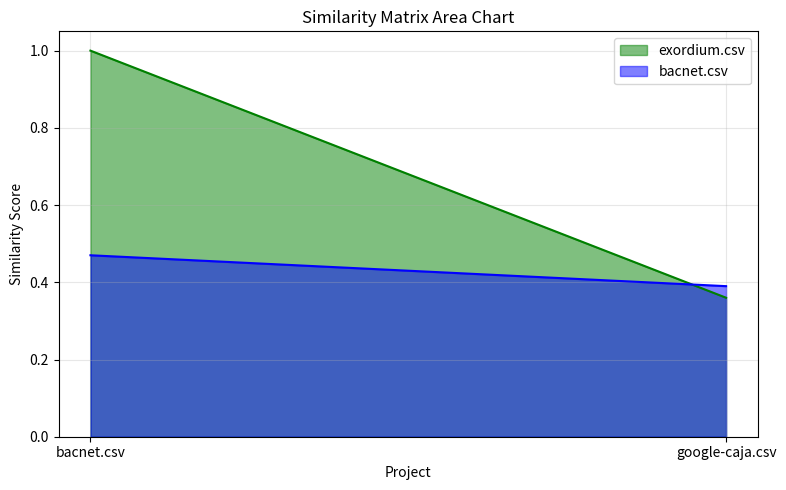

Which has a higher value, google-caja.csv or bacnet.csv?

bacnet.csv